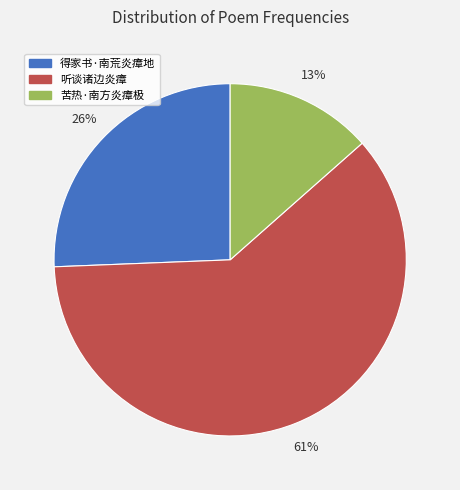

Is it true that 得家书·南荒炎瘴地 is 39% of the pie?

False